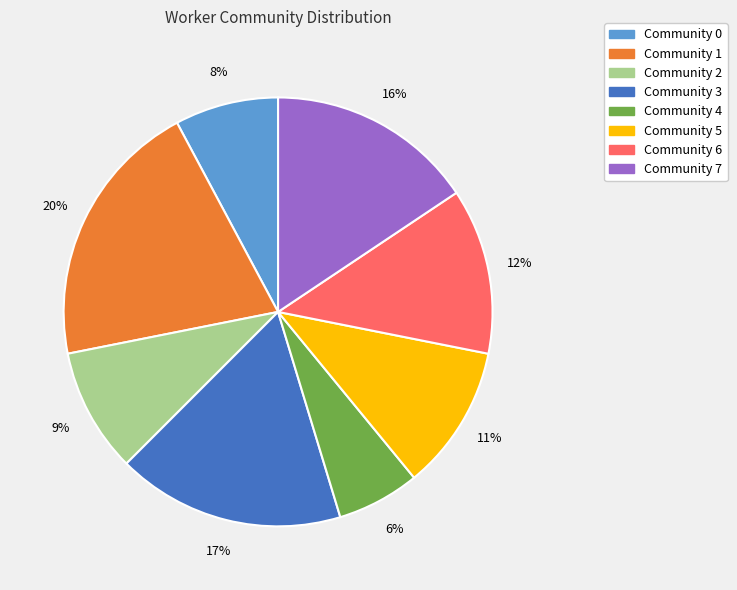

Rank the categories by value from lowest to highest.

Community 4, Community 0, Community 2, Community 5, Community 6, Community 7, Community 3, Community 1